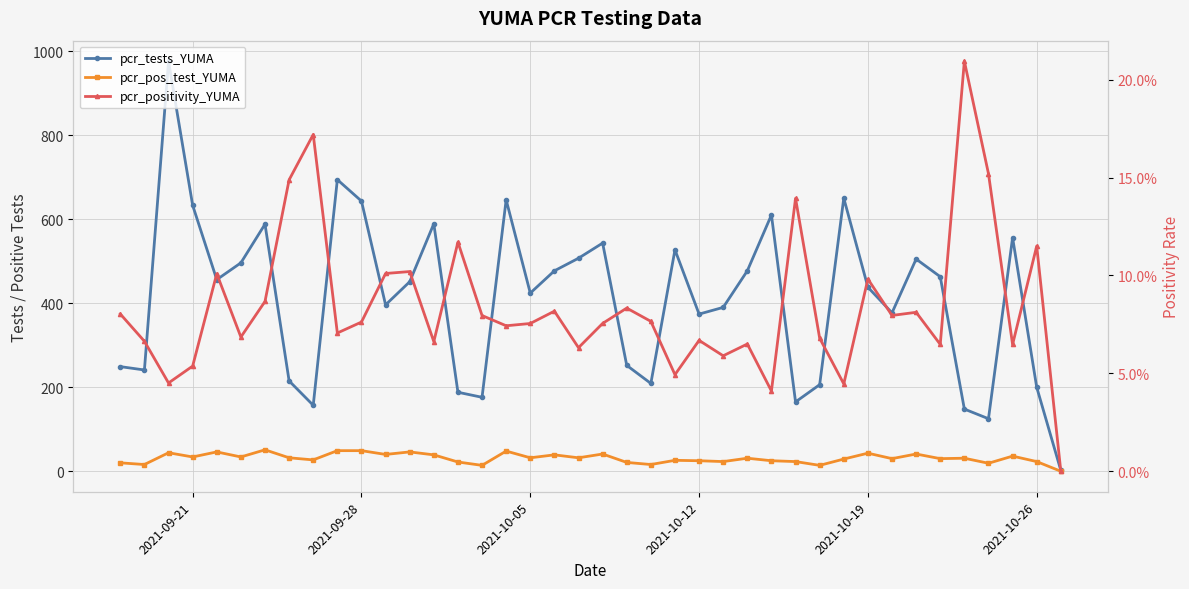

How many interior local valleys does the pcr_pos_test_YUMA series have?

14